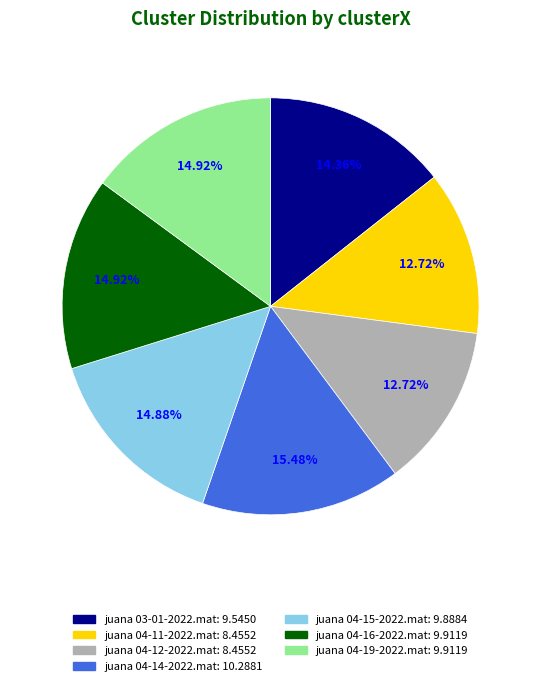

True or false: juana 04-14-2022.mat accounts for 15% of the total.

True